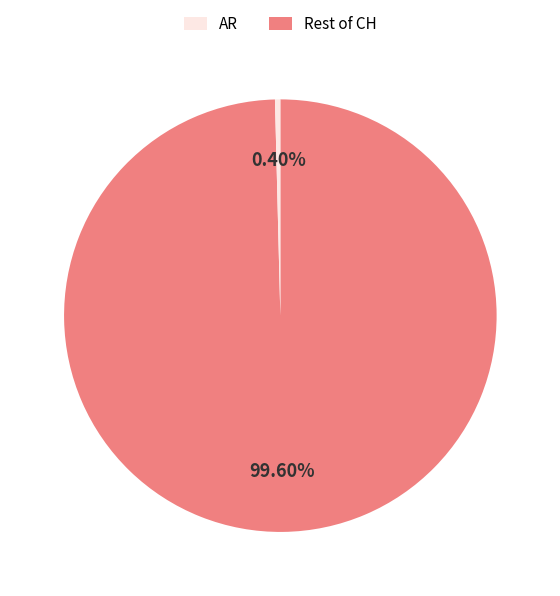

Does any single category account for the majority?

Yes